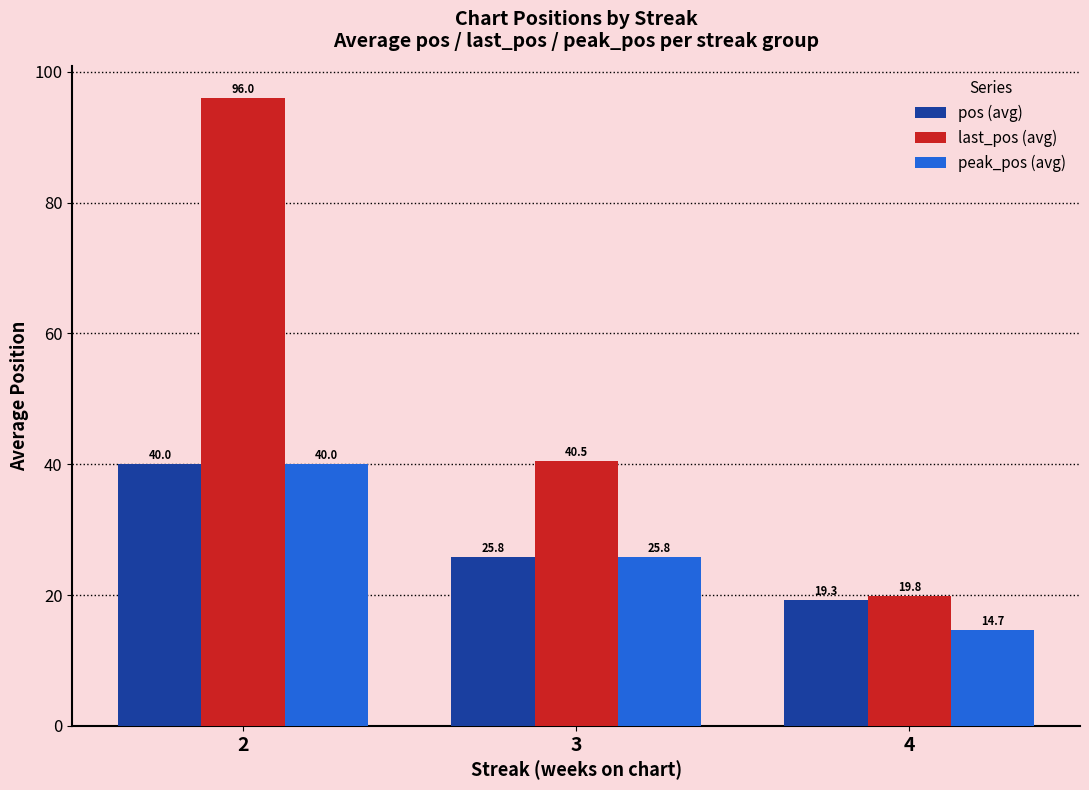

Which series has the largest range (max minus min)?

last_pos (avg)